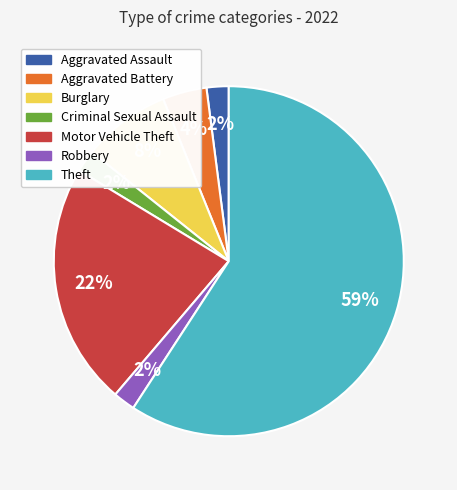

Which category has the biggest portion of the pie?

Theft